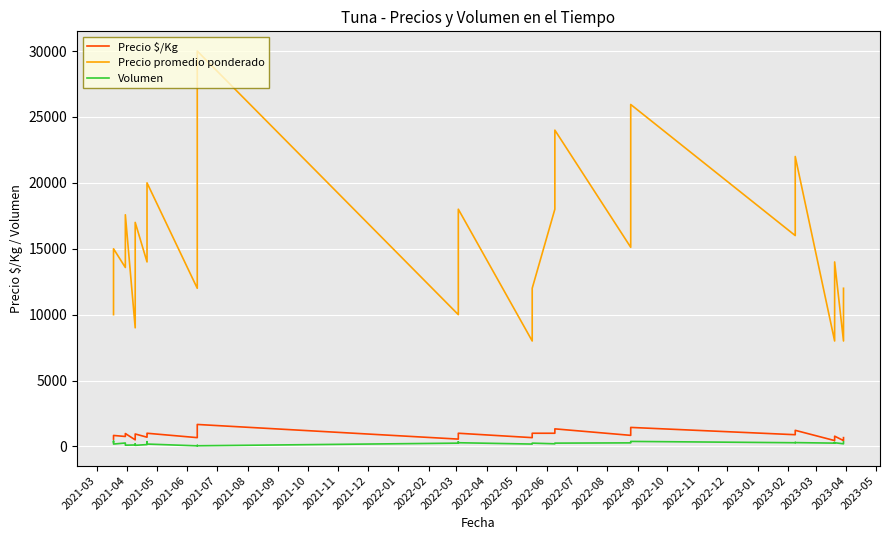

How many categories are shown in the chart?

40